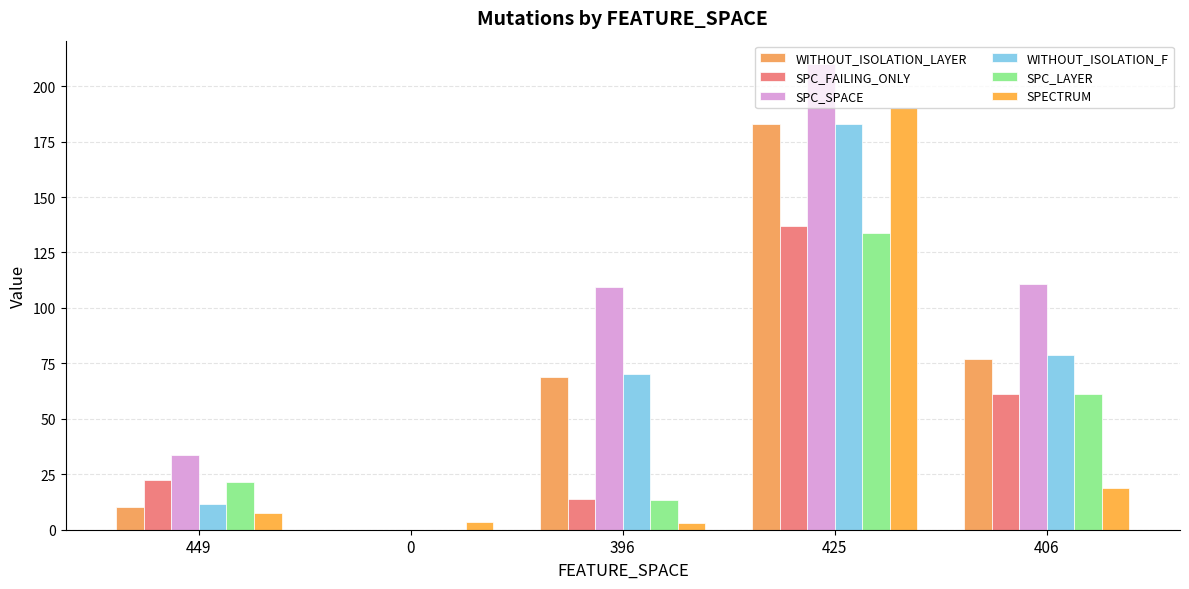

What is the spread (max minus min) of values at 425?

76.0